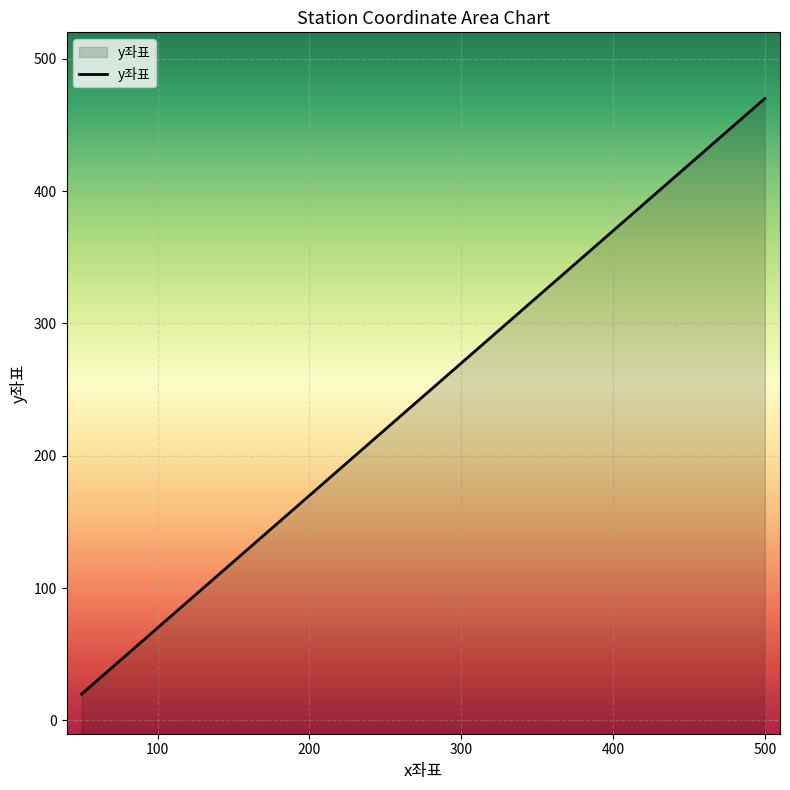

What is the change in value from 300 to 400?

+100